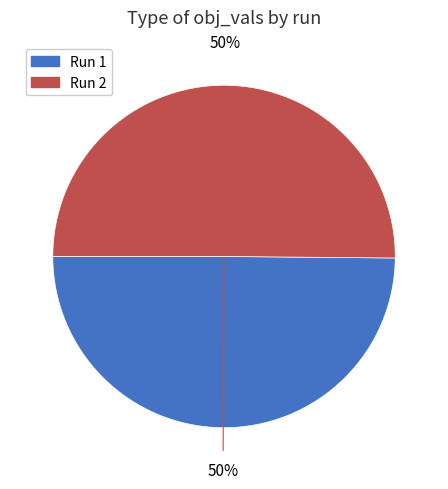

True or false: Run 1 accounts for 50% of the total.

True